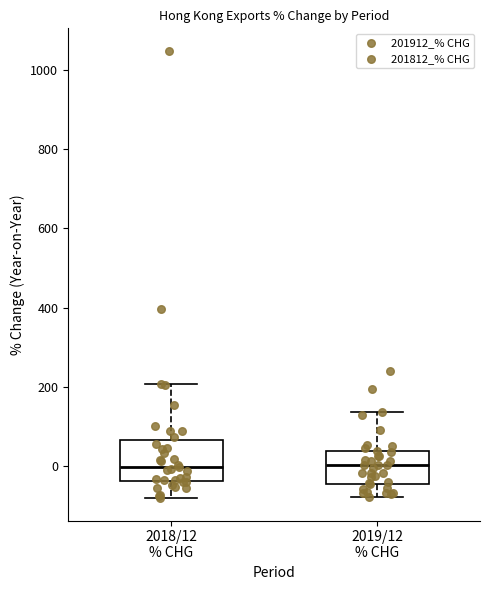

Where does the median line of the box for 2019/12 % CHG sit on the y-axis? The values are not printed on the chart, so give them approximately, as read against the axis.

0